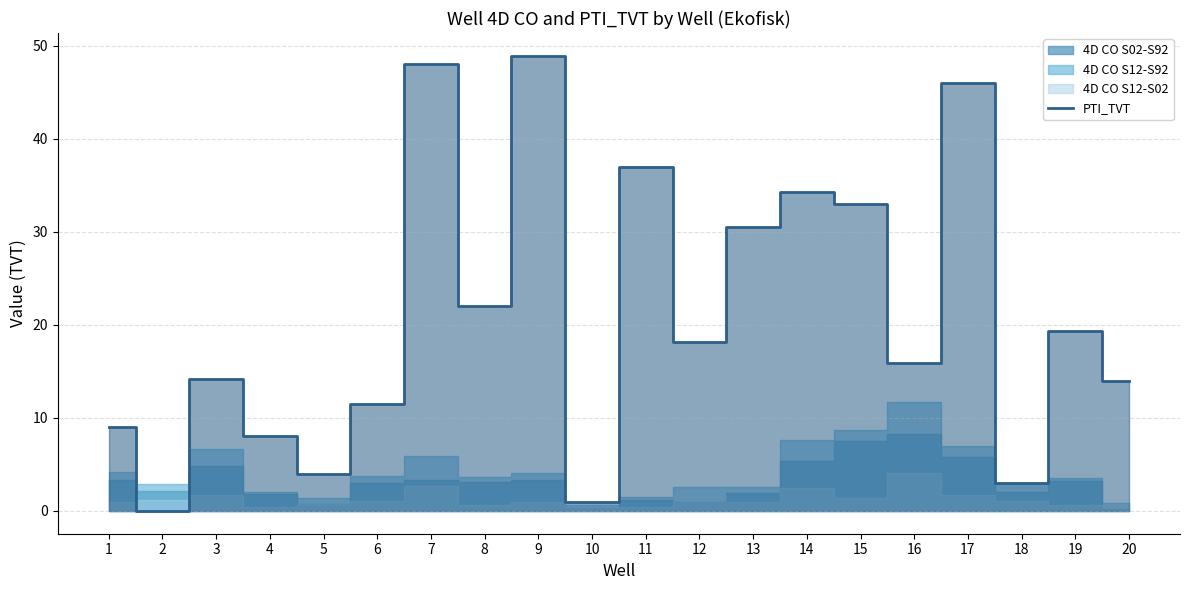

Rank the categories by value from highest to lowest.

9, 7, 17, 11, 14, 15, 13, 8, 19, 12, 16, 3, 20, 6, 1, 4, 5, 18, 10, 2